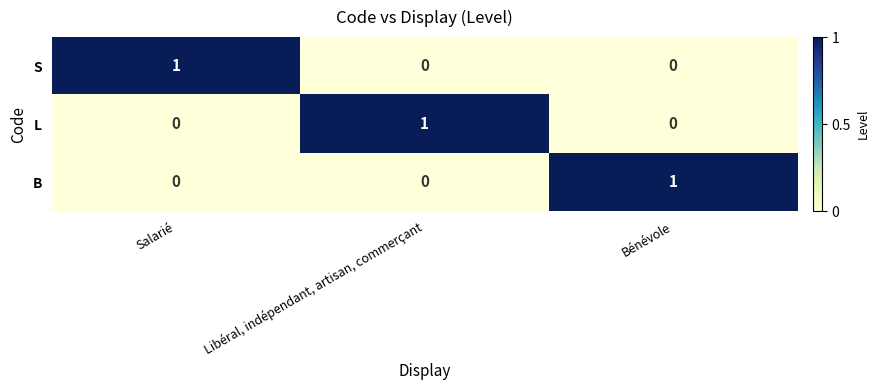

The L series shows 1 at Libéral, indépendant, artisan, commerçant. True or false?

True